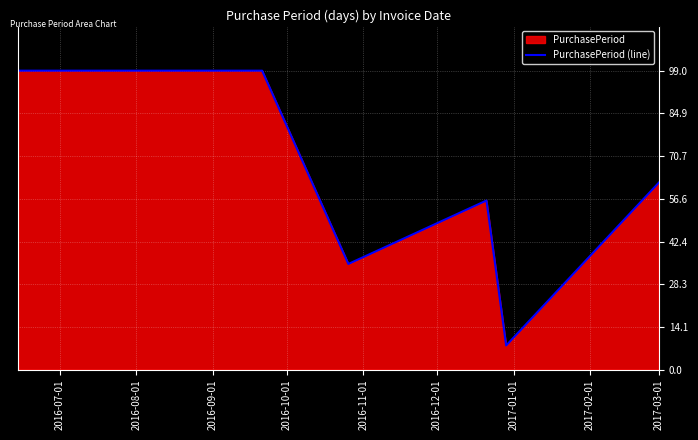

What is the maximum value shown in the chart?

99